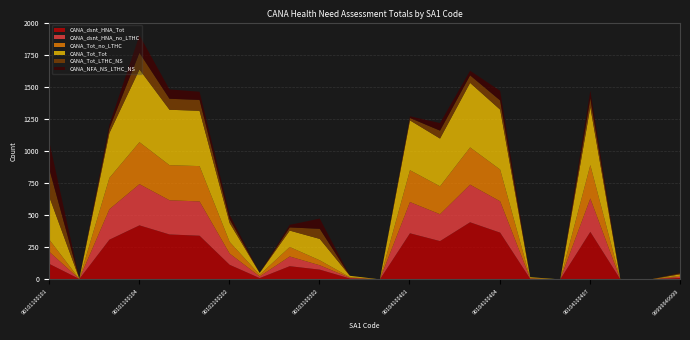

What is the value of the CANA_Tot_LTHC_NS point at the 19th from the left?

70